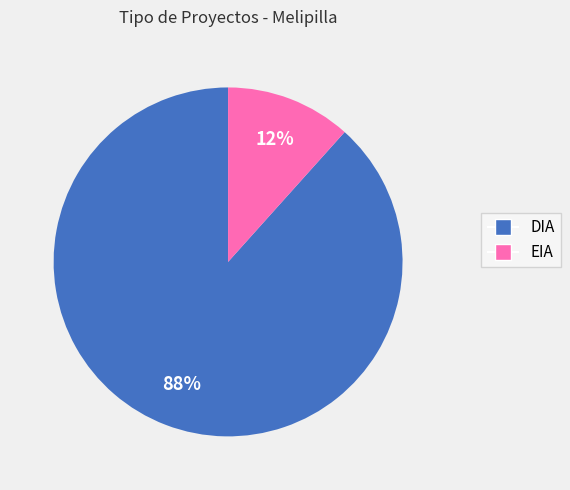

What is the majority slice?

DIA